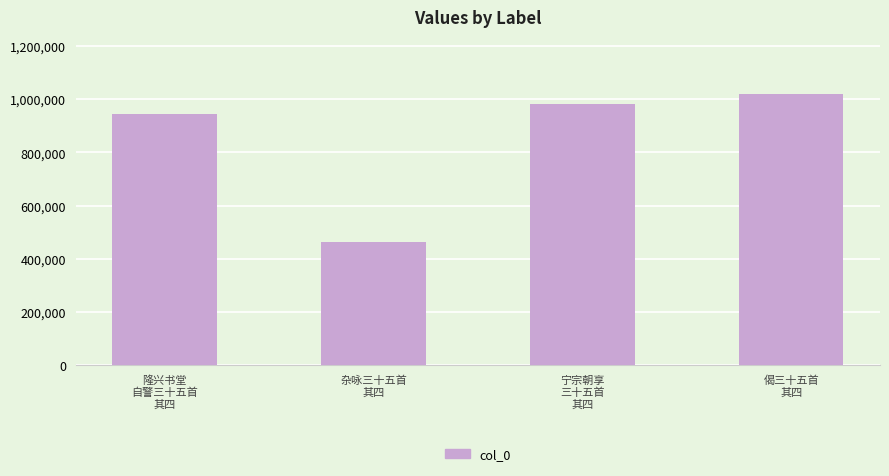

What is the greatest value displayed?

1018964